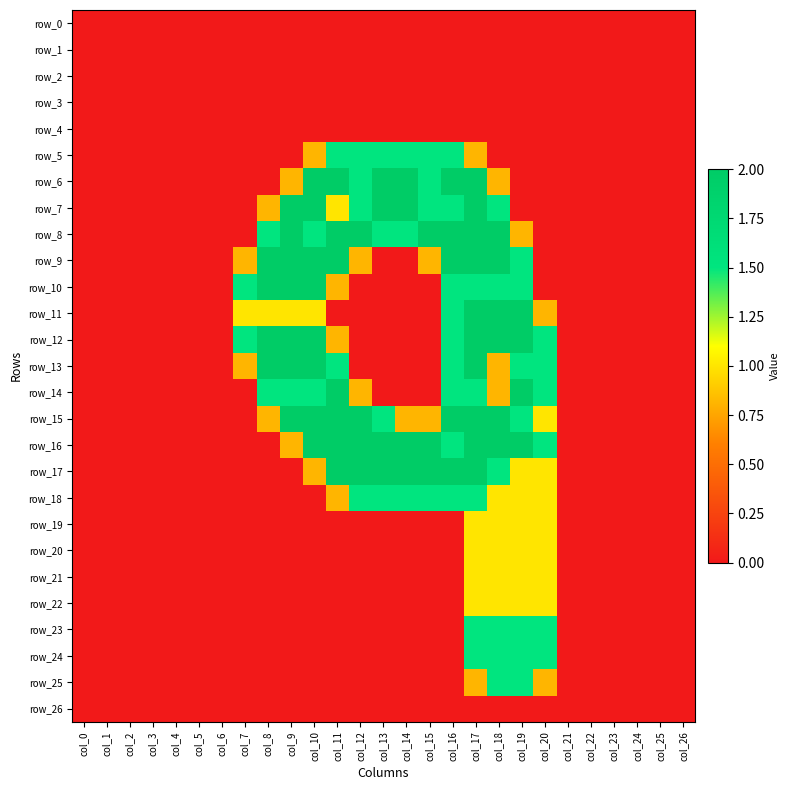

What is the average value of the row_18 series?

0.5